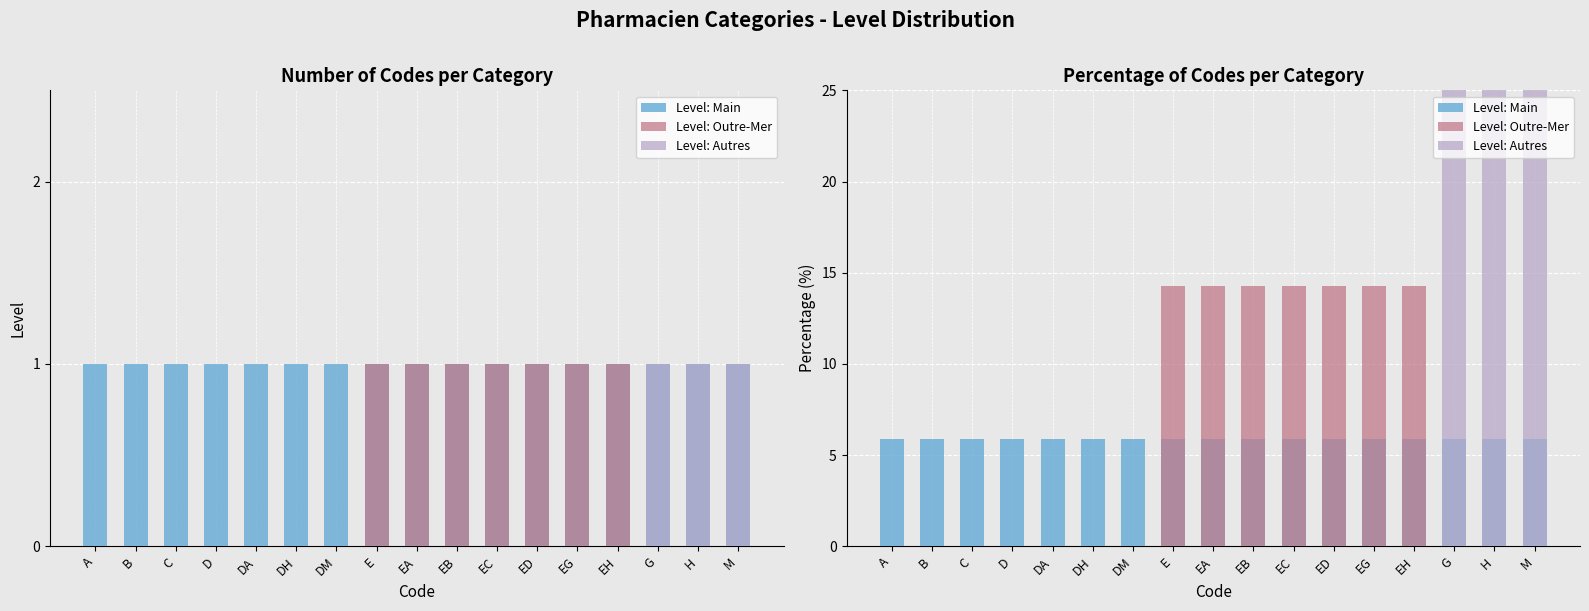

How many bars are there in each group?

3